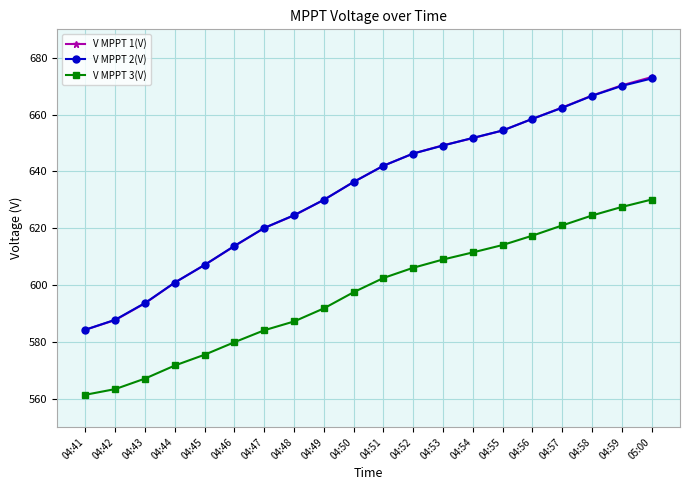

Is the value of V MPPT 3(V) at 04:58 greater than the value of V MPPT 2(V) at 04:47?

Yes